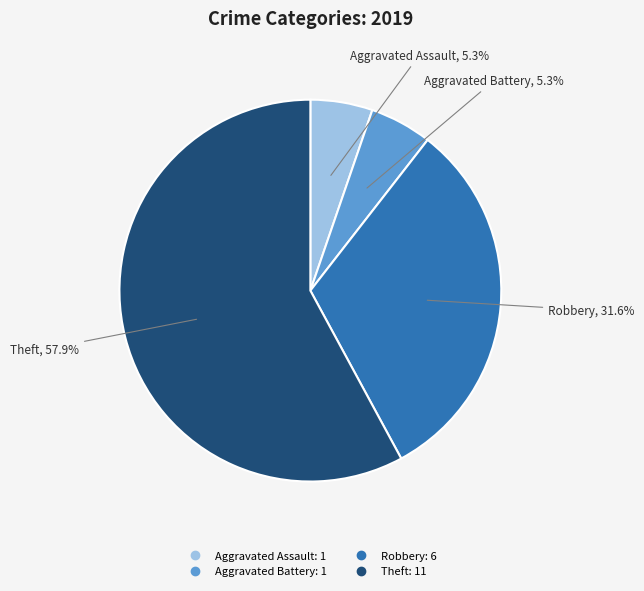

Count the number of slices in the pie.

4